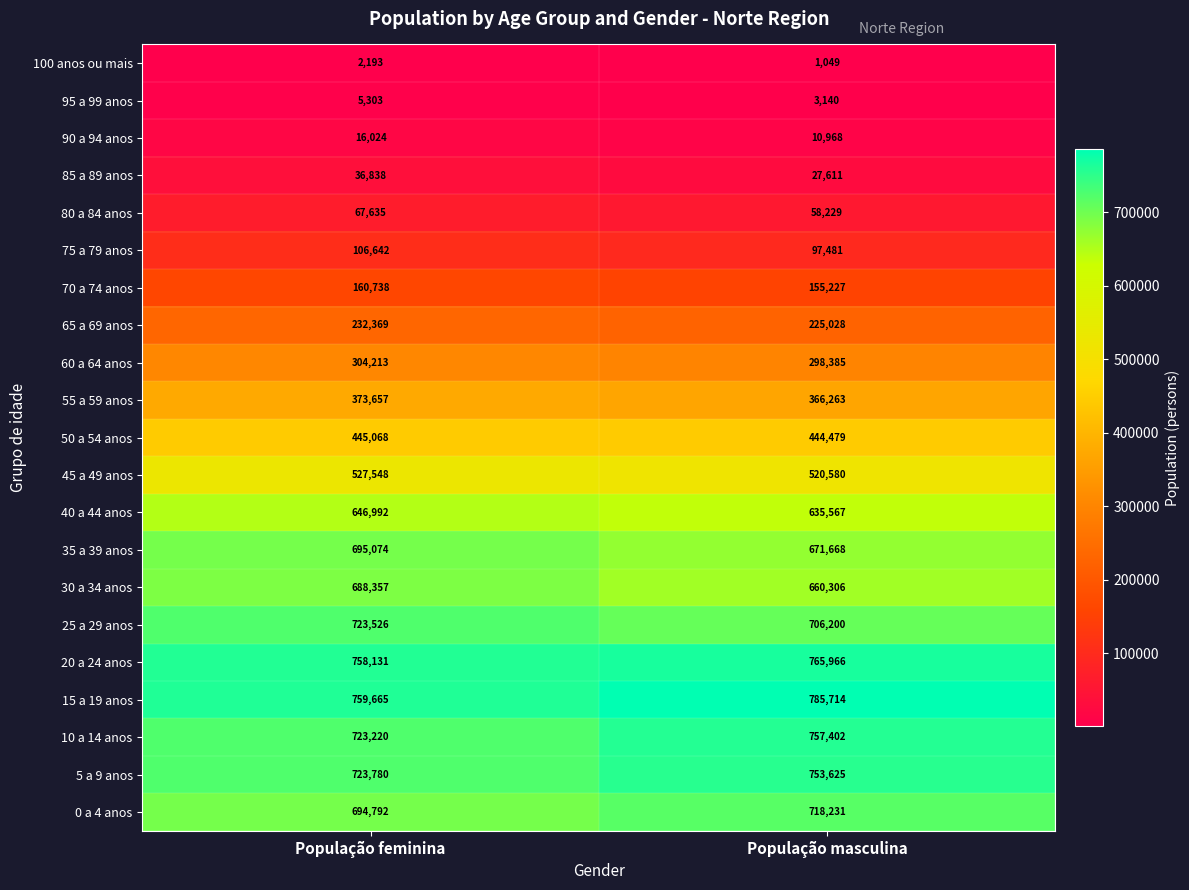

Which series has the largest range (max minus min)?

10 a 14 anos